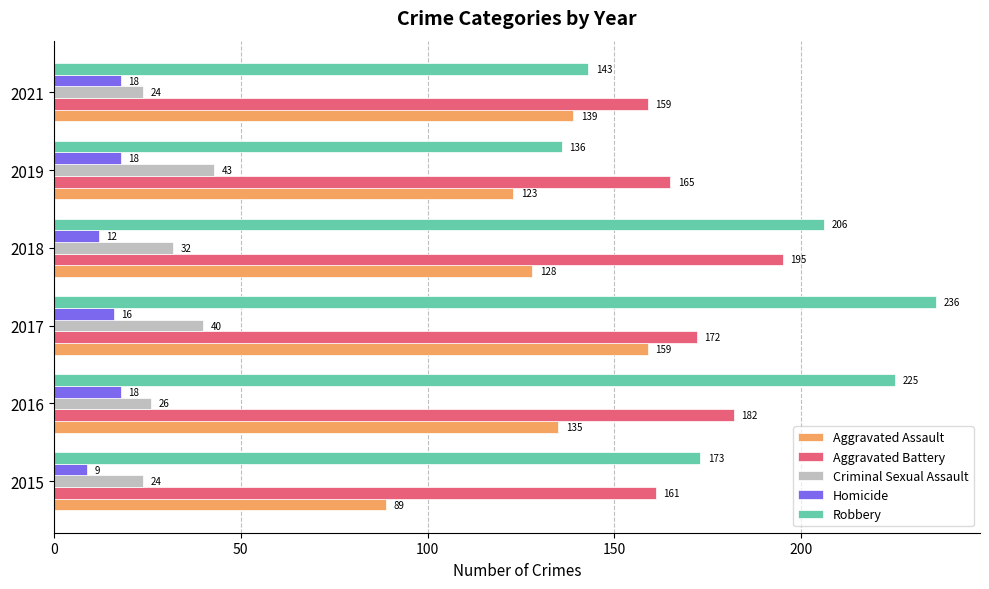

What is the difference between the Robbery values at 2018 and 2019?

70